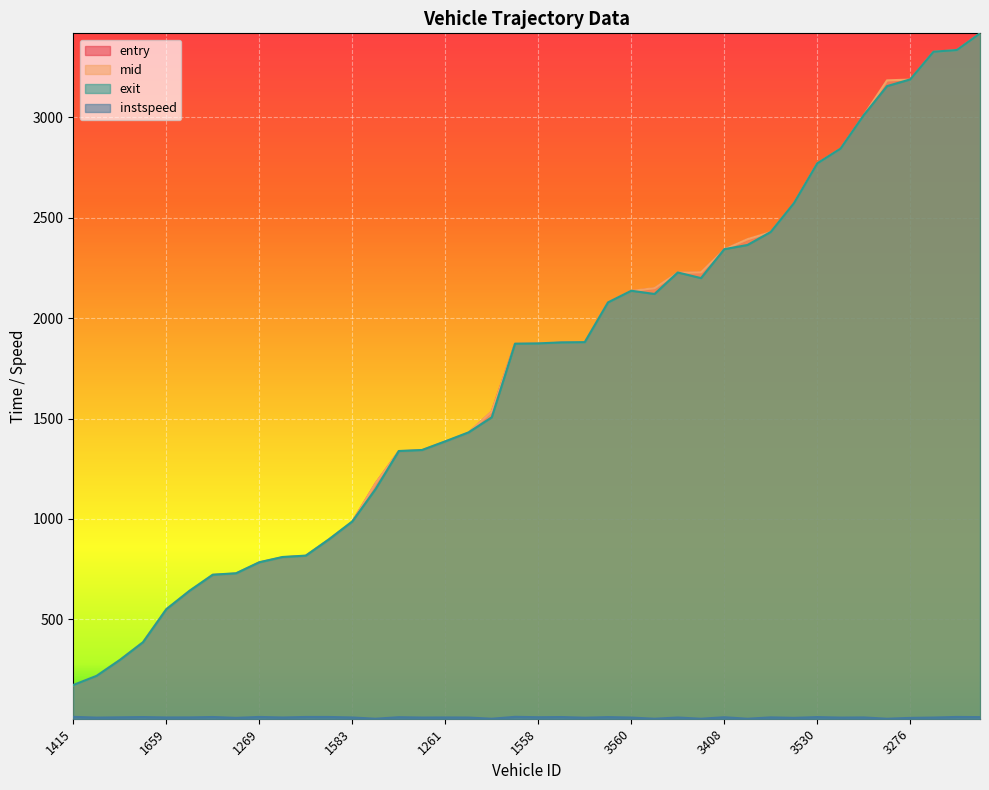

What is the approximate value of mid at 3245?

2077.6